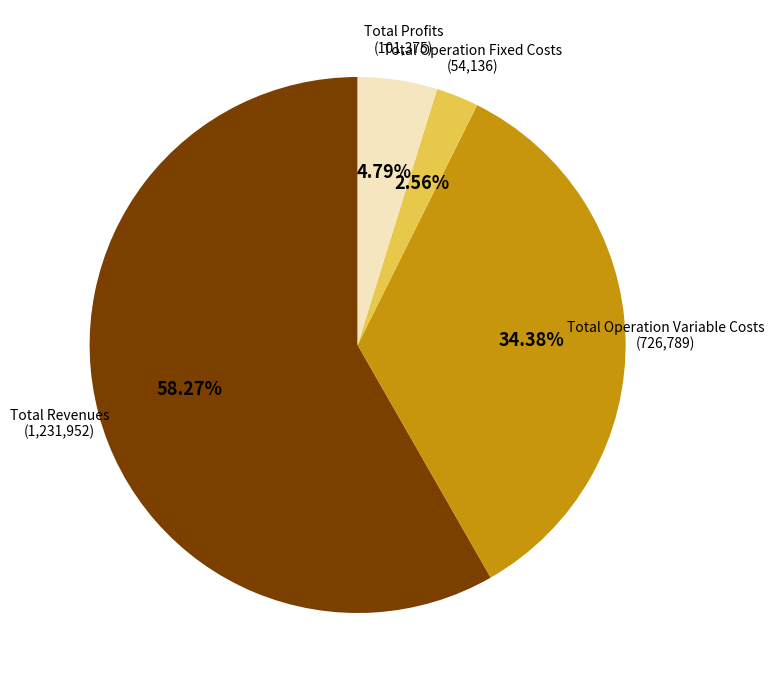

To the nearest percent, what is the average slice percentage?

25%